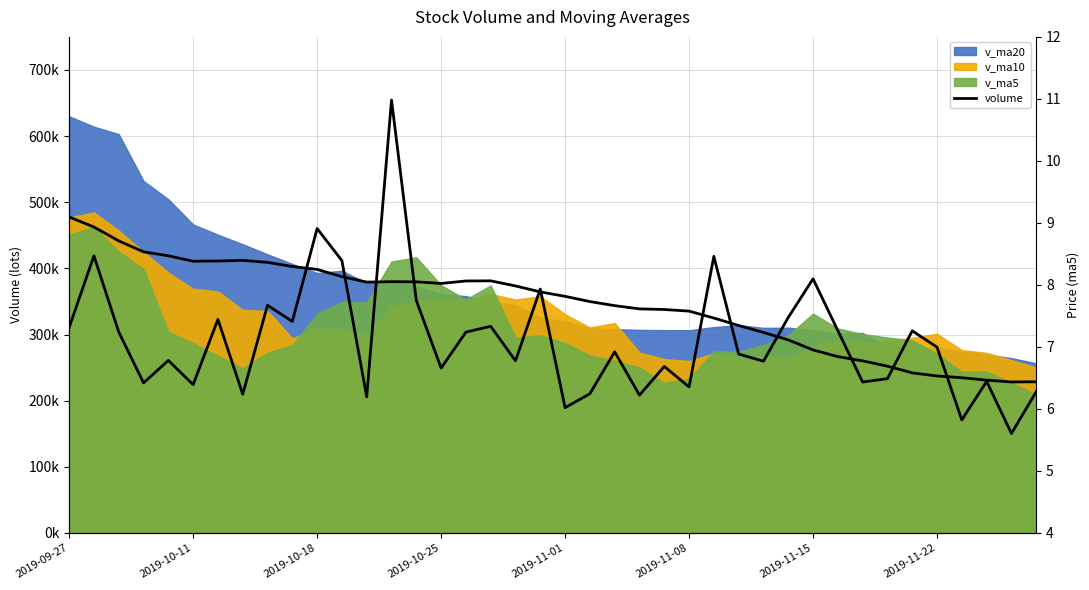

At which category does the chart reach its peak across all series?

13